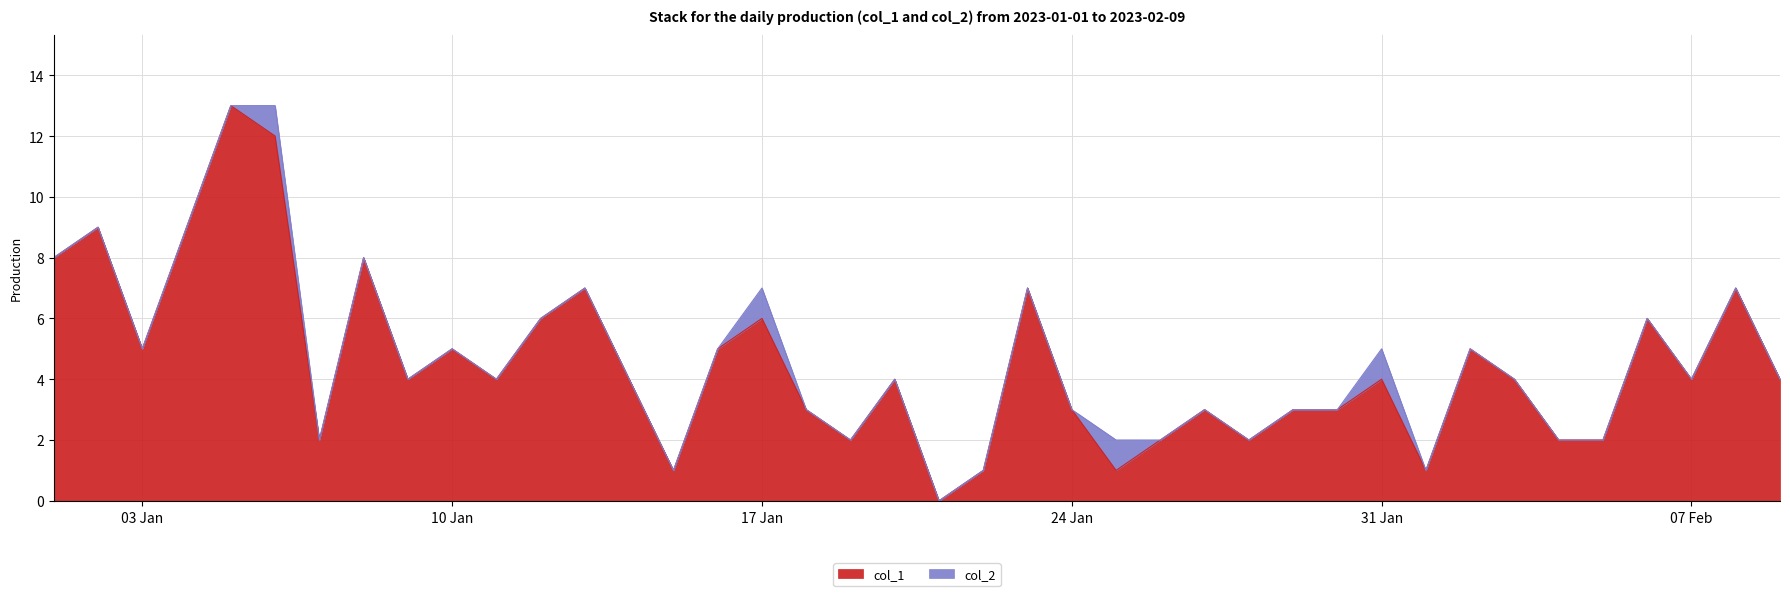

Which has a higher value, 2023-02-06 or 2023-01-12?

2023-02-06